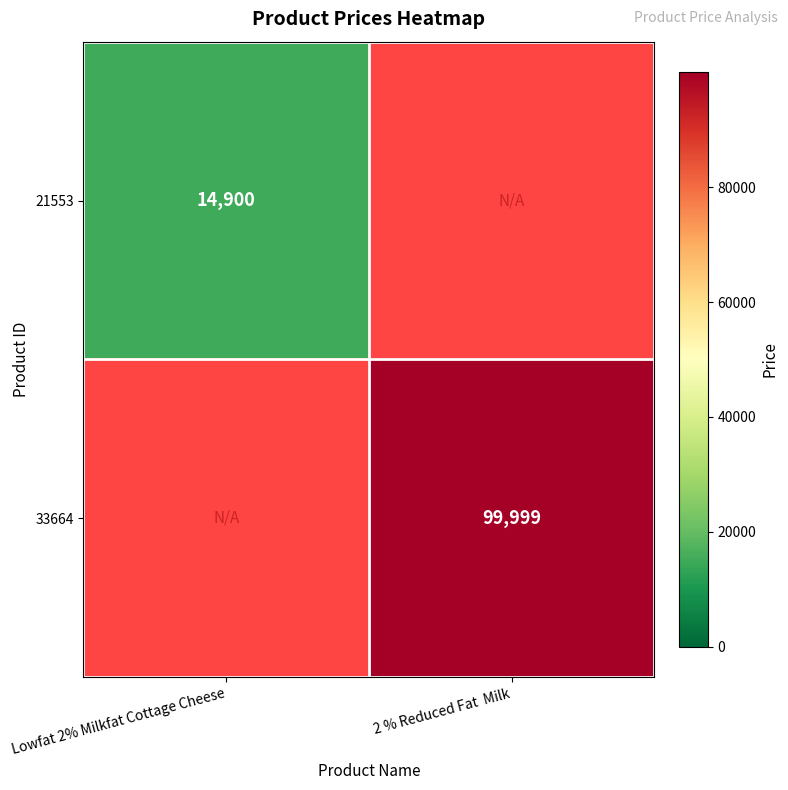

Count the number of data series in this chart.

2